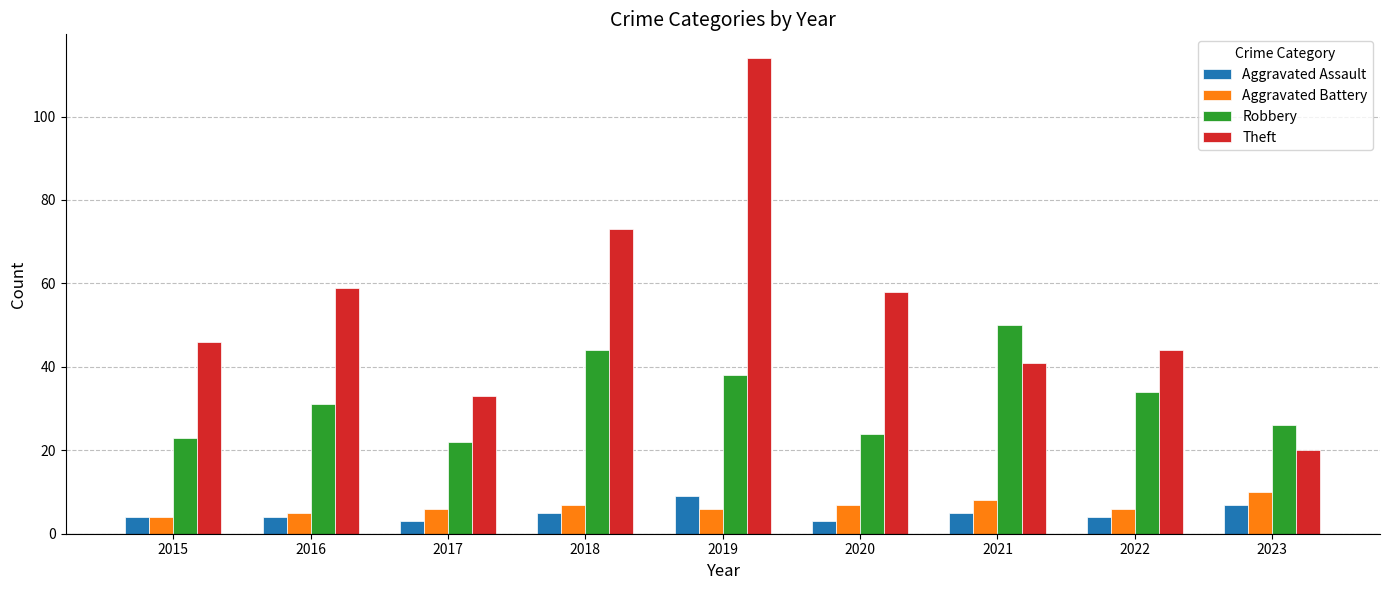

What is the spread (max minus min) of values at 2017?

30